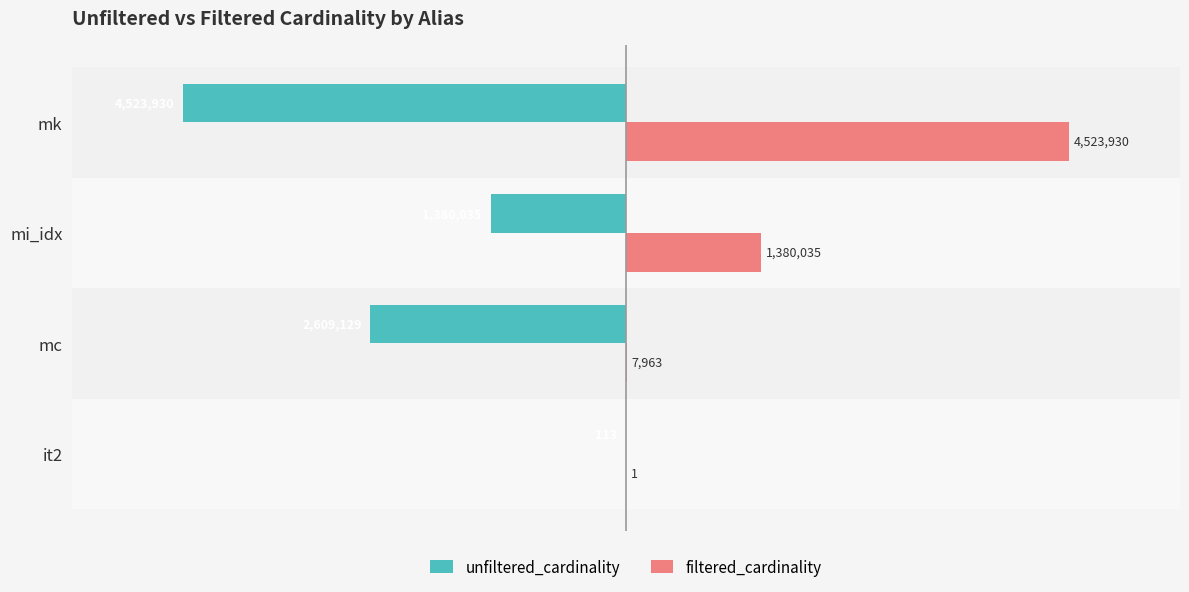

Is the value of unfiltered_cardinality at it2 greater than the value of filtered_cardinality at mk?

No